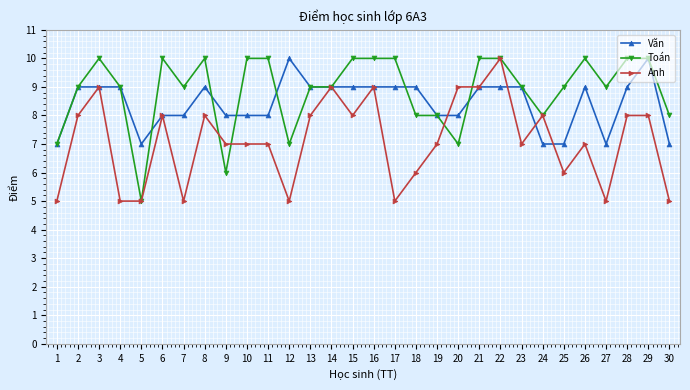

What is the approximate value of Toán at 2?

9